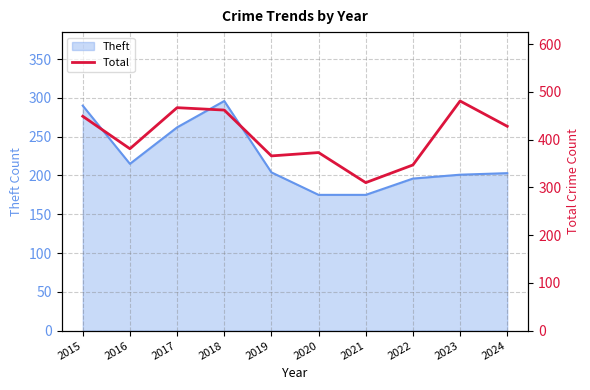

Does the chart display data point markers on the line(s)?

No